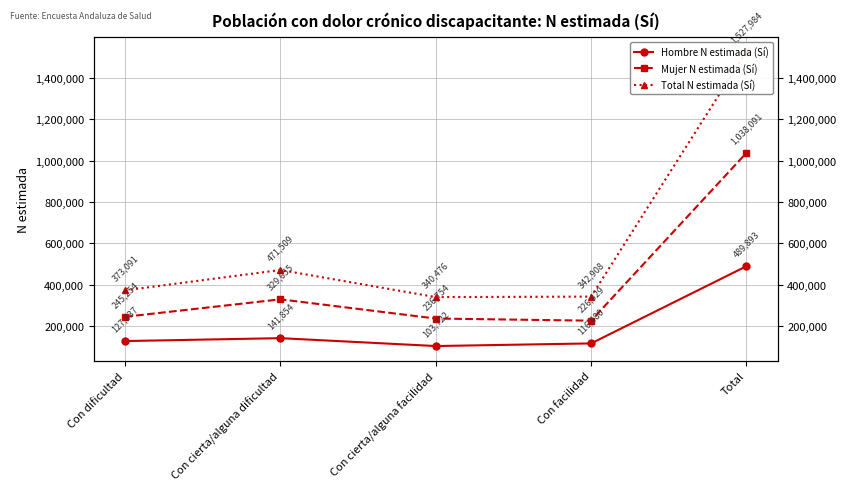

True or false: Hombre N estimada (Sí) and Mujer N estimada (Sí) intersect in this chart.

False